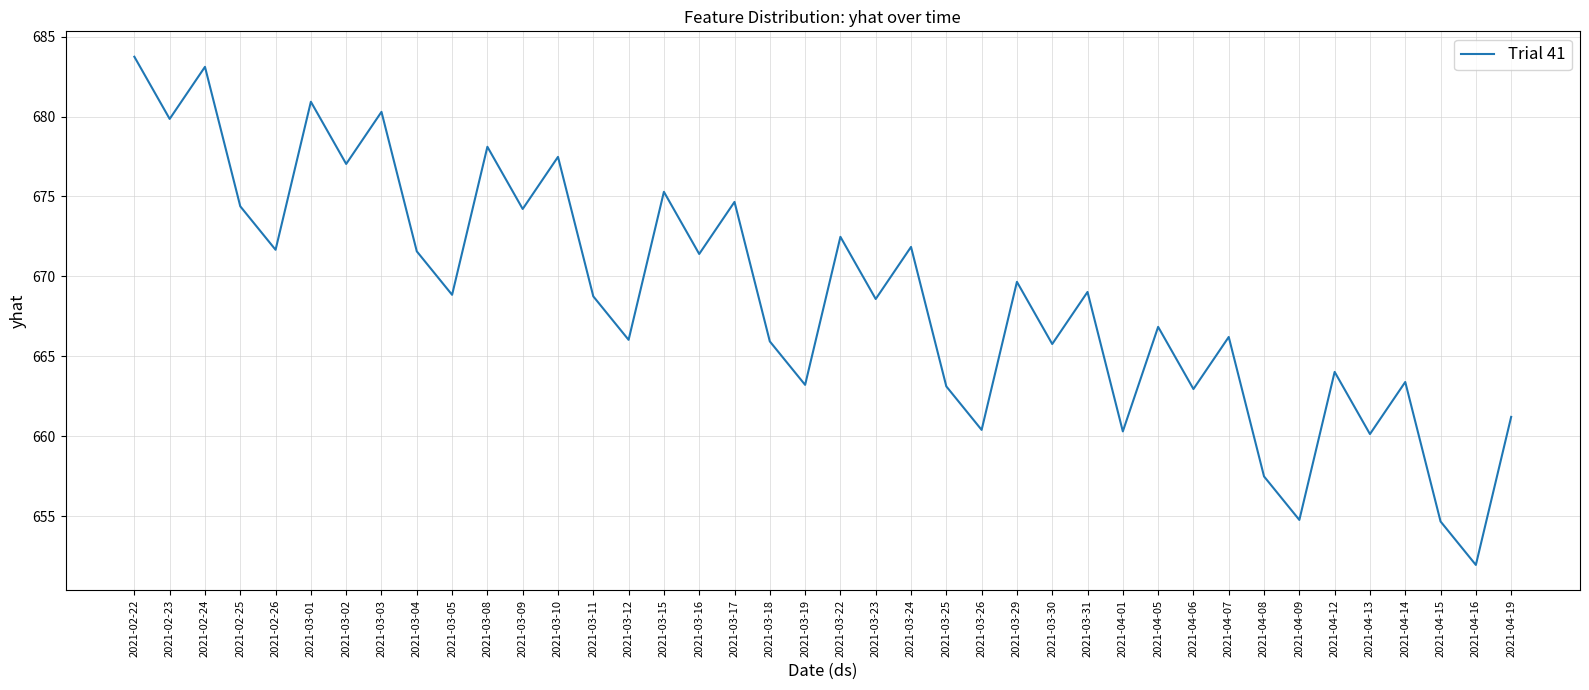

What is the change in value from 2021-03-15 to 2021-03-23?

-6.7